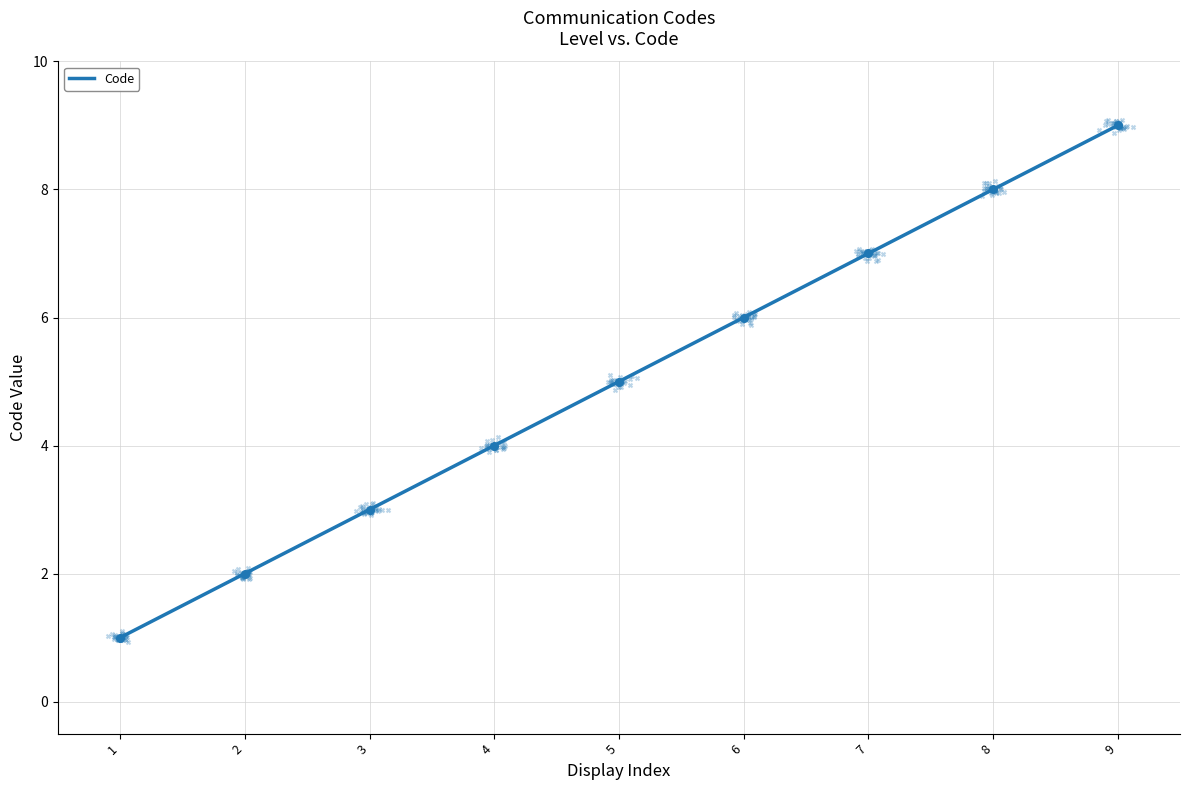

Between 2 and 9, which is larger?

9